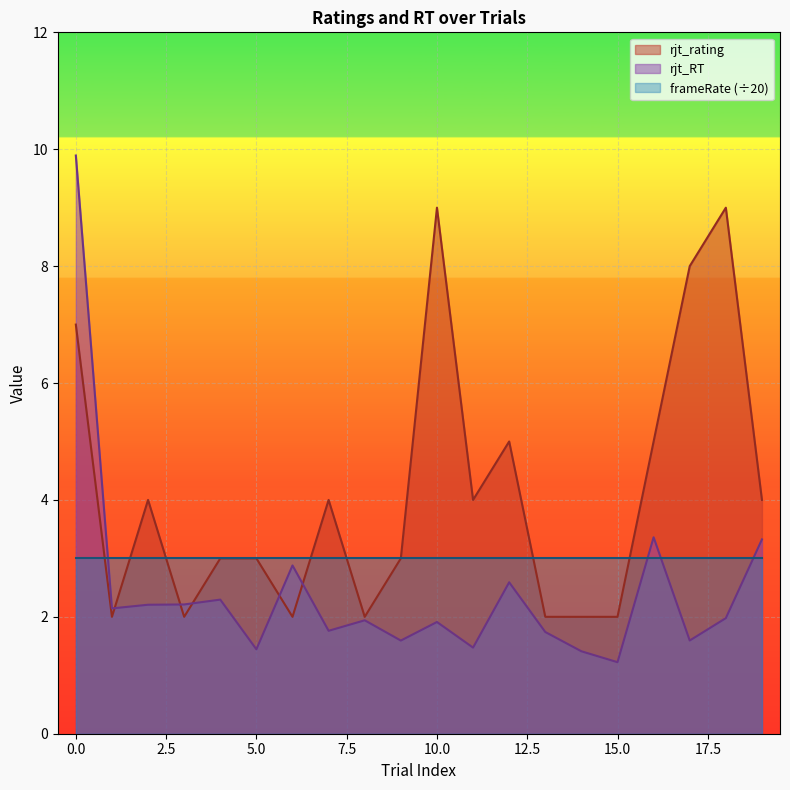

Which series has the largest range (max minus min)?

rjt_RT